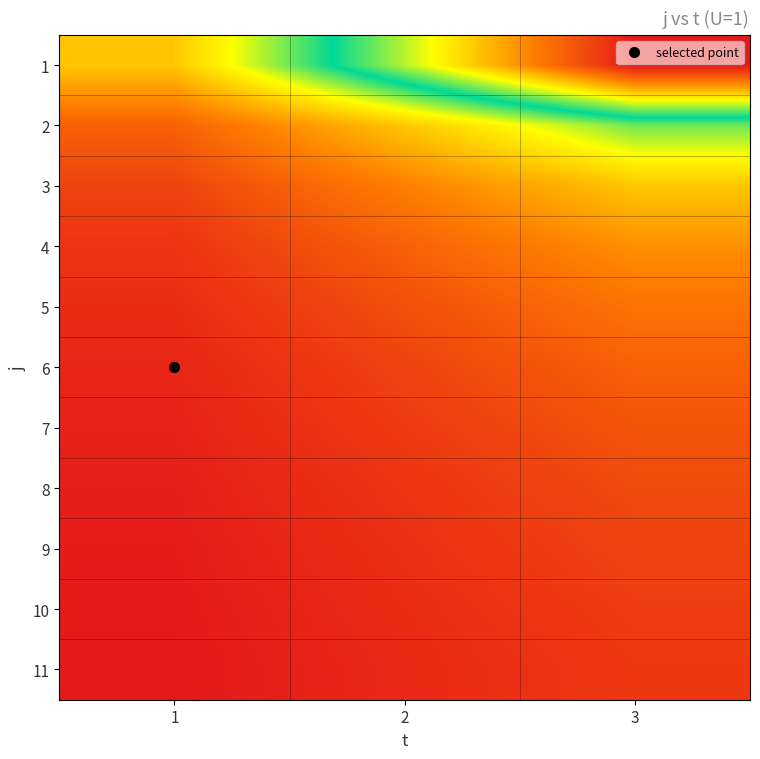

Which series has the widest spread of values?

1